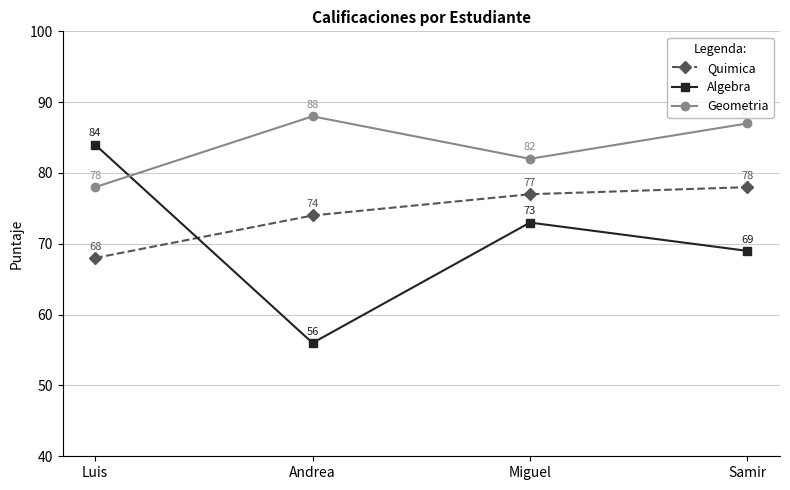

What is the approximate value of Quimica at Andrea?

74